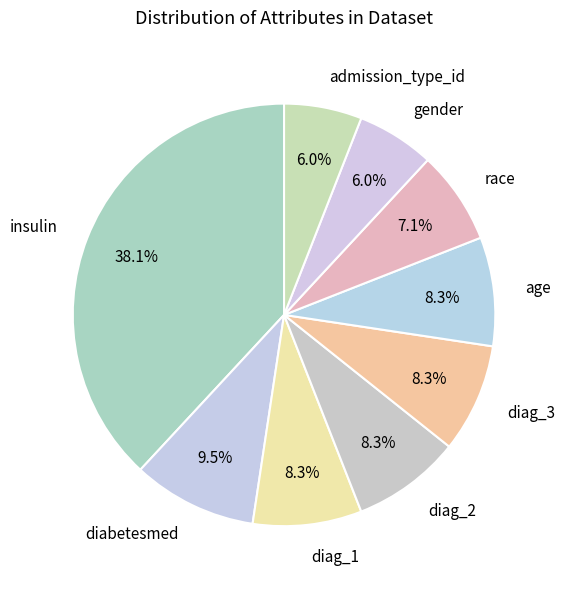

To the nearest percent, what percentage of the pie is admission_type_id?

6%